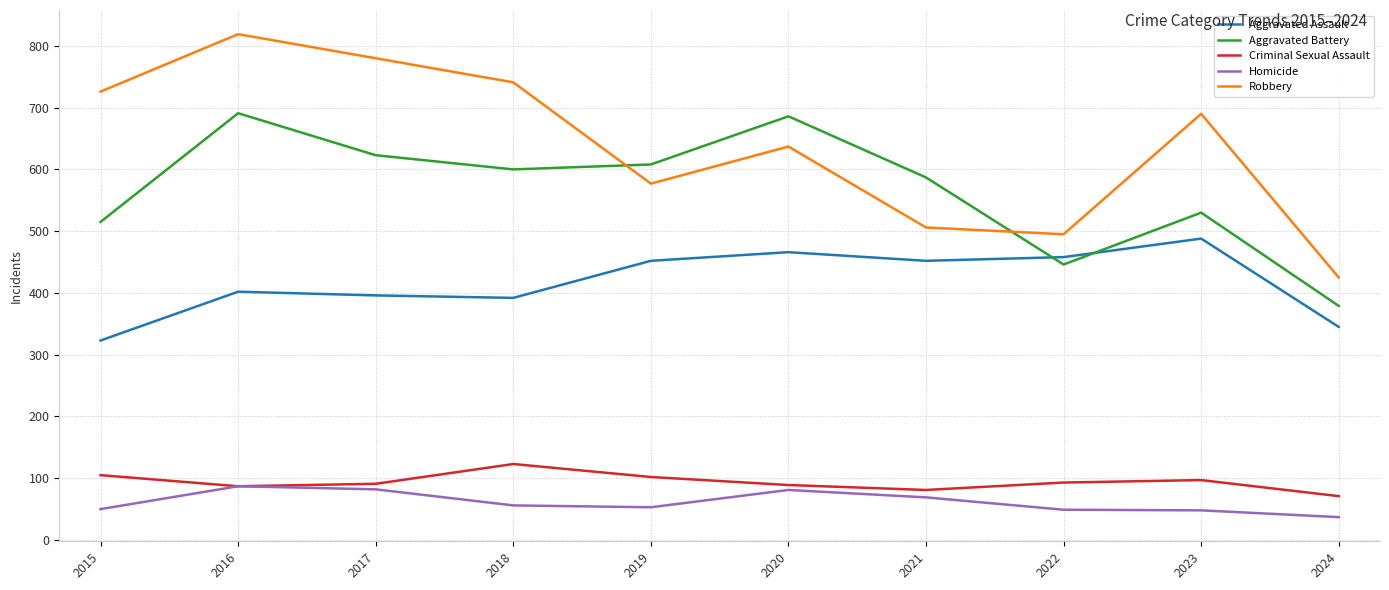

How many distinct data groups are displayed?

5